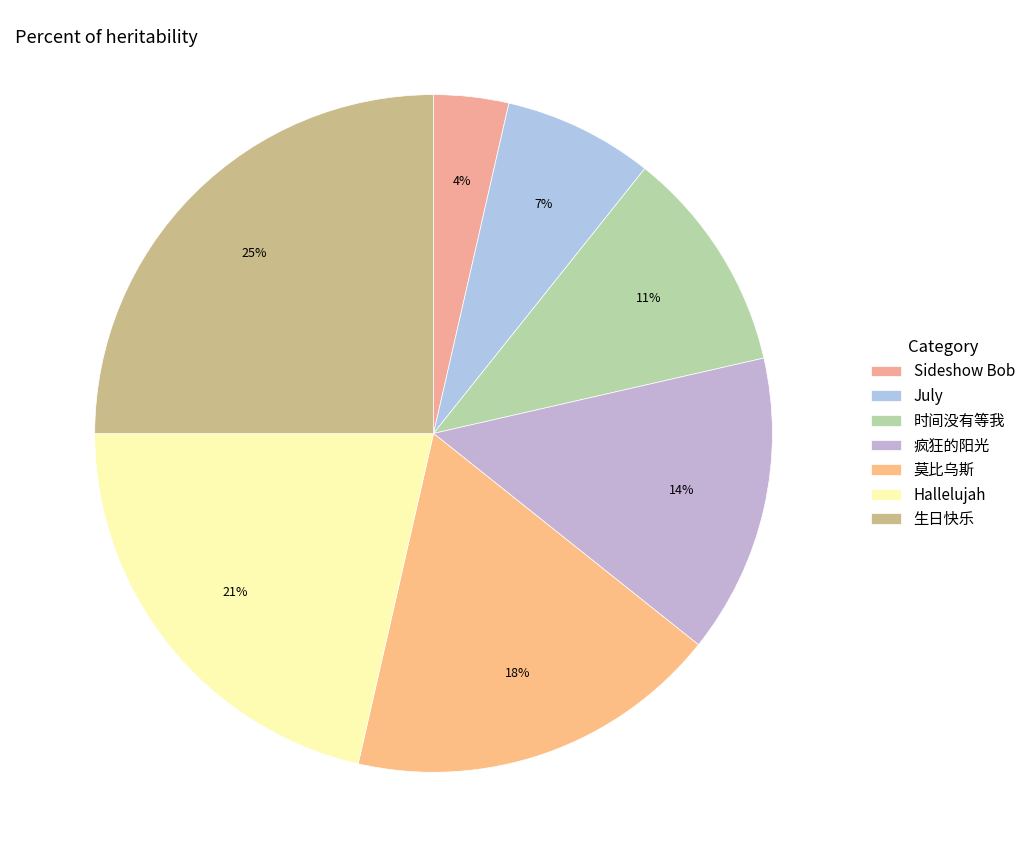

What percentage is the July slice, to the nearest percent?

7%